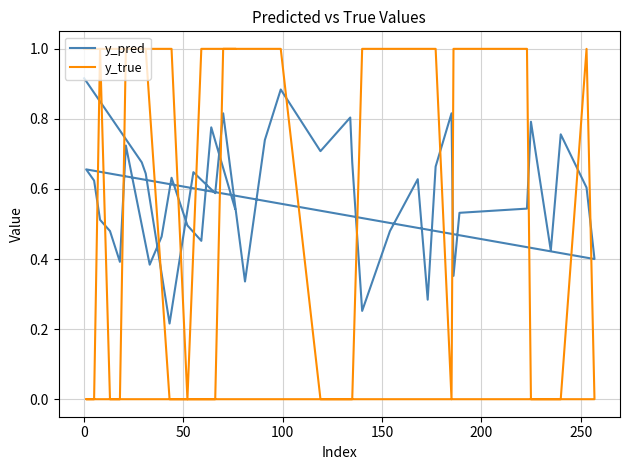

What is the sum of the y_true values at 100 and 0?

1.0